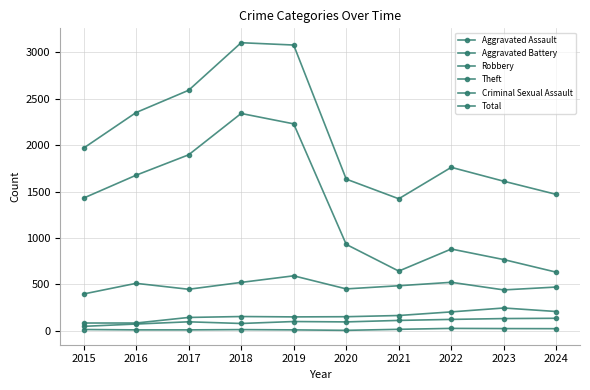

How many distinct data groups are displayed?

6